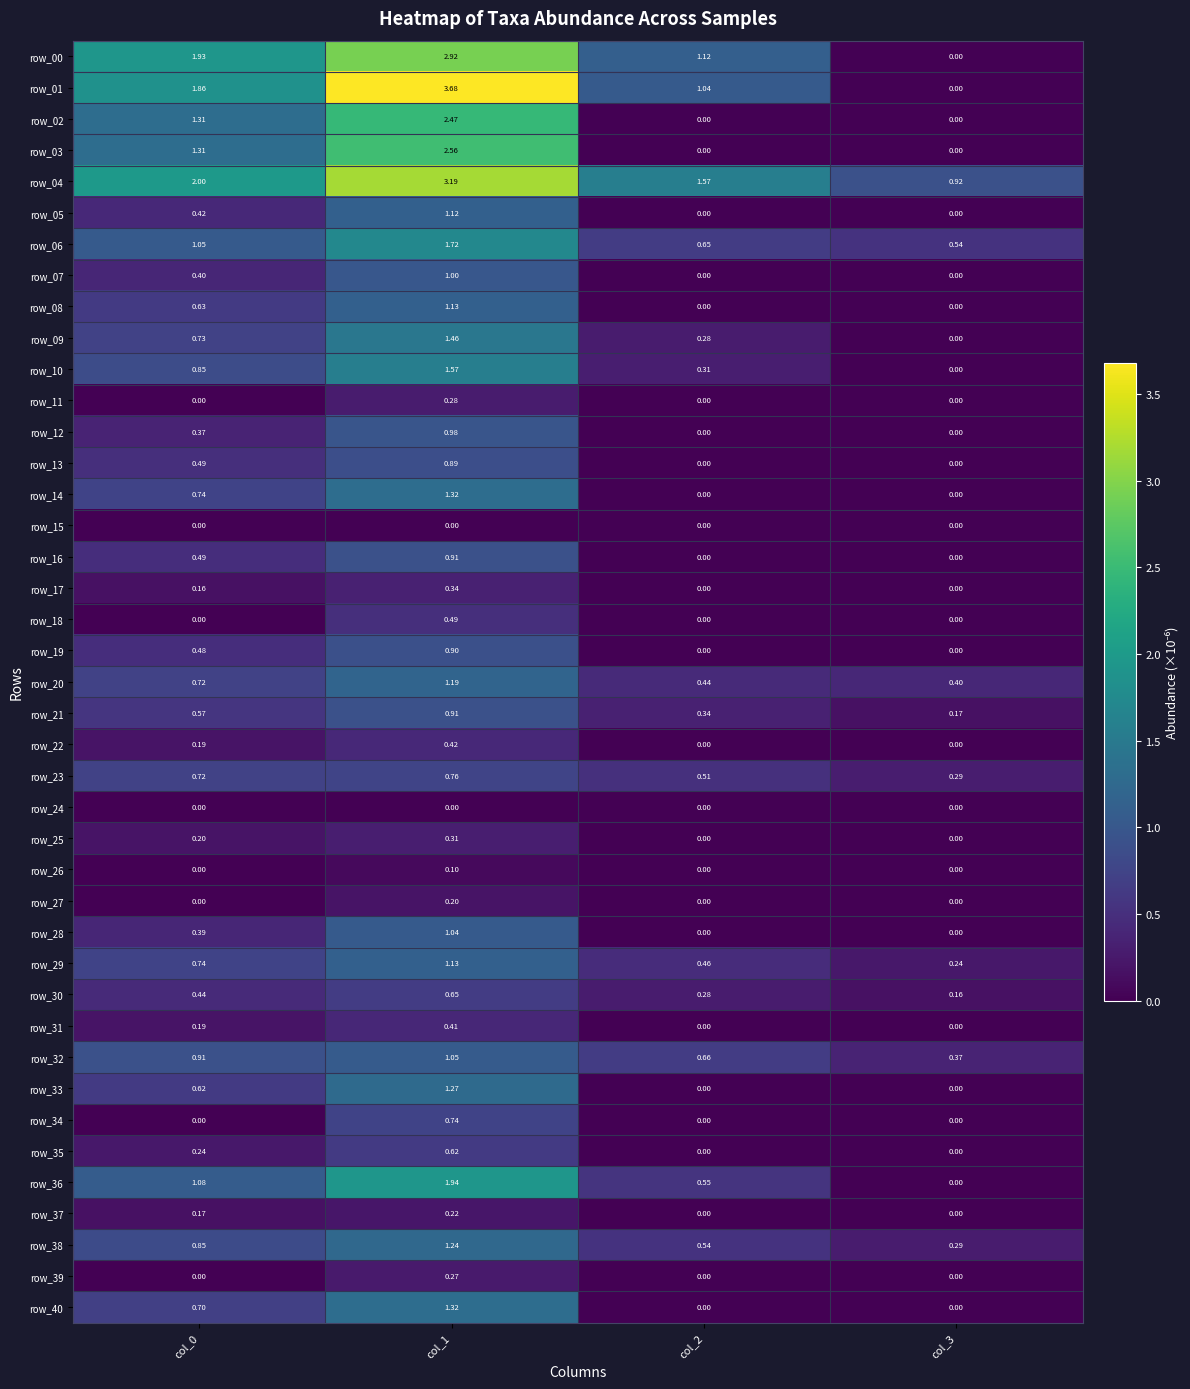

Is it true that row_19 equals 0.0 at col_2?

True